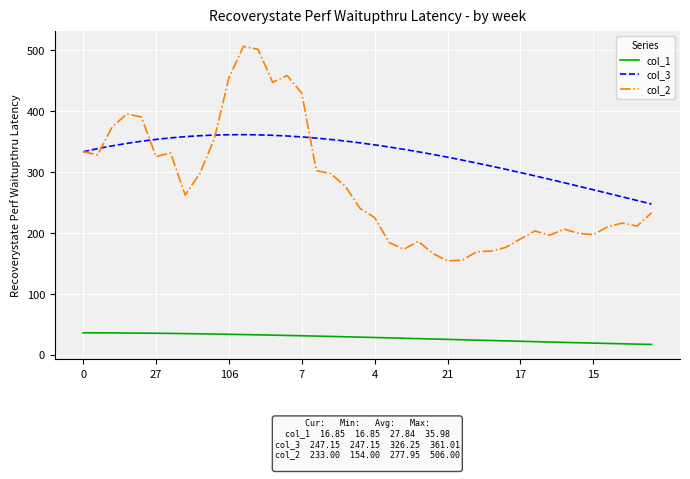

Which series has the largest range (max minus min)?

col_2